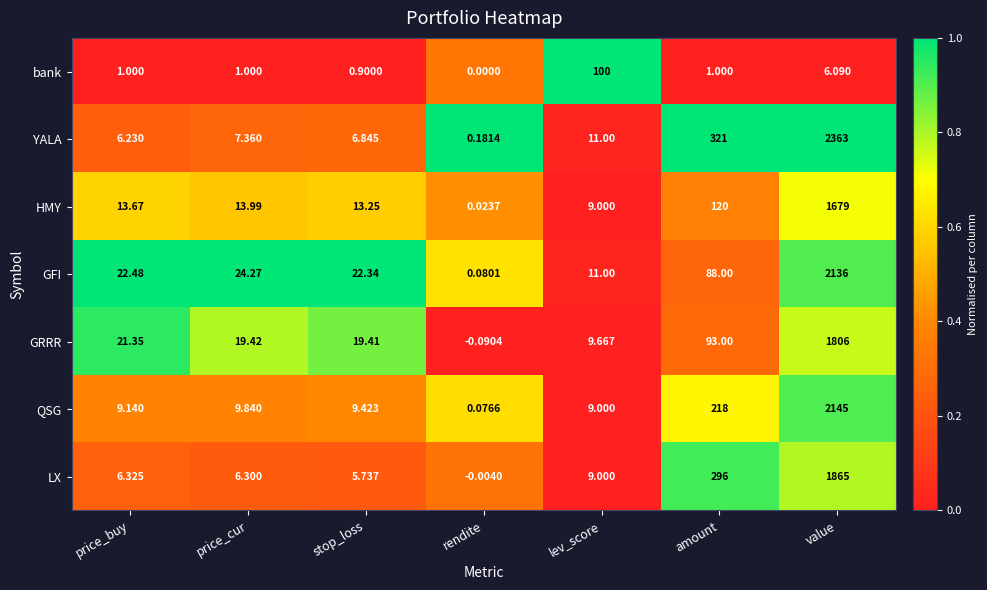

Where does the GRRR series first go above 19?

price_buy